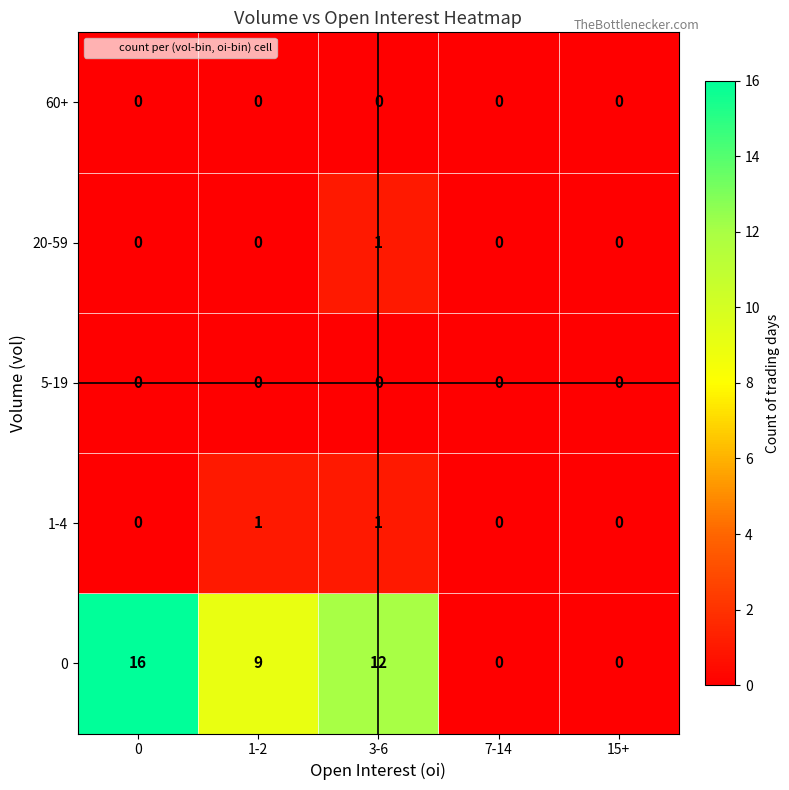

What is the highest value of the 0 series?

16